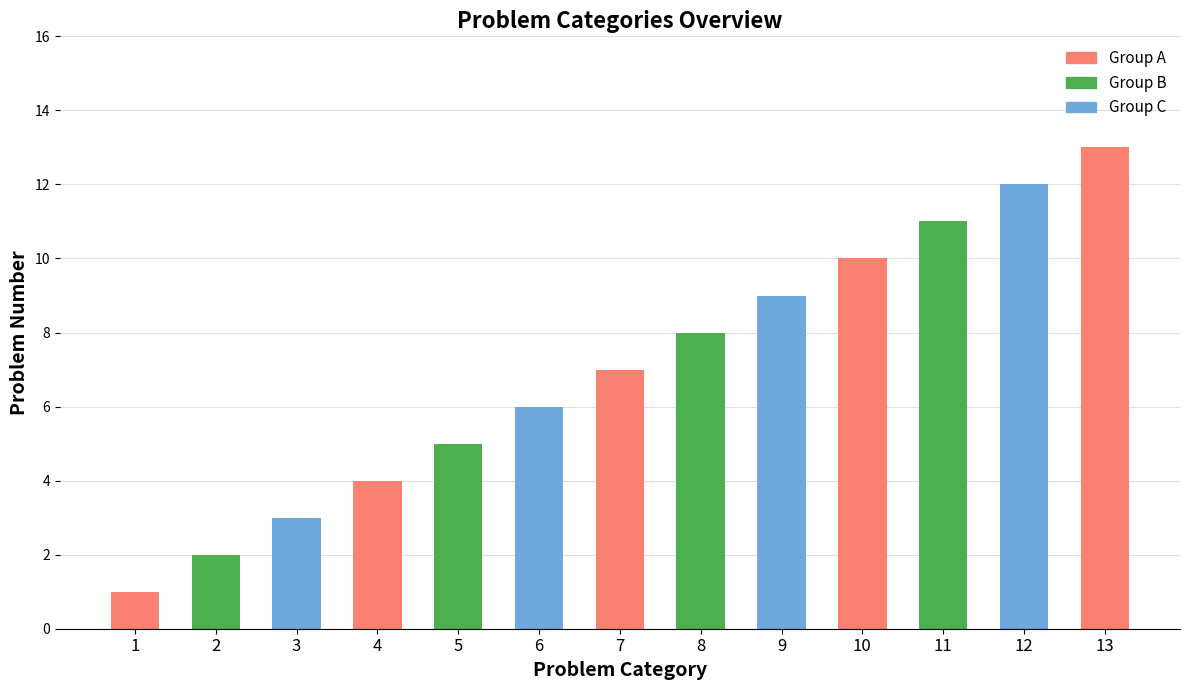

Count the number of categories in the chart.

13